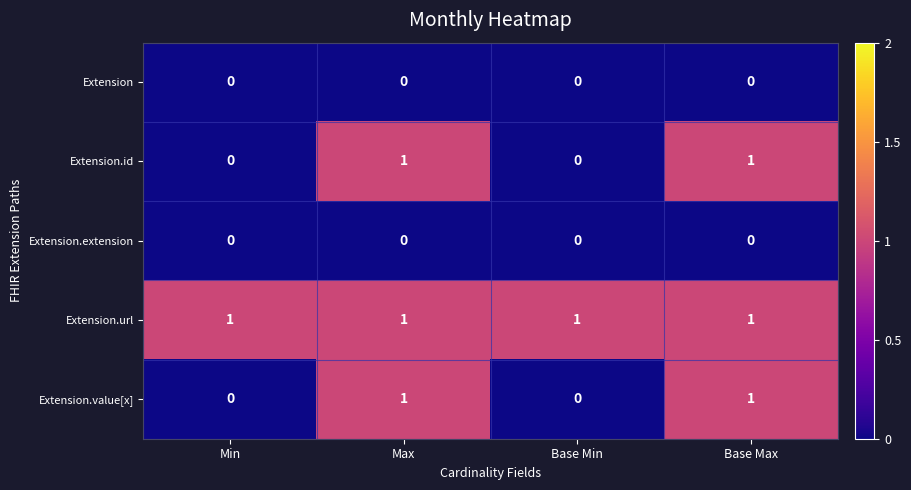

Which series has the largest total across all categories?

Extension.url